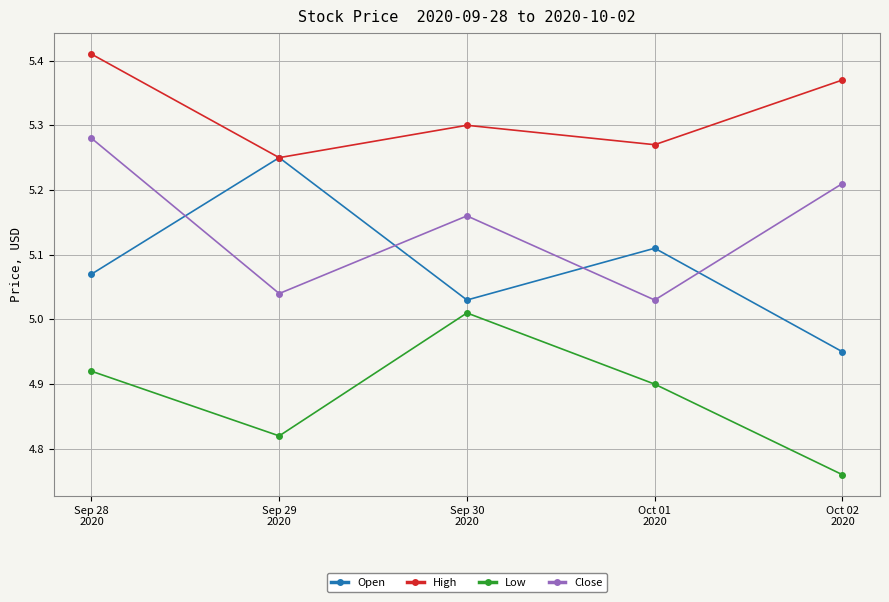

What is the total value across all series at Oct 02
2020?

20.3